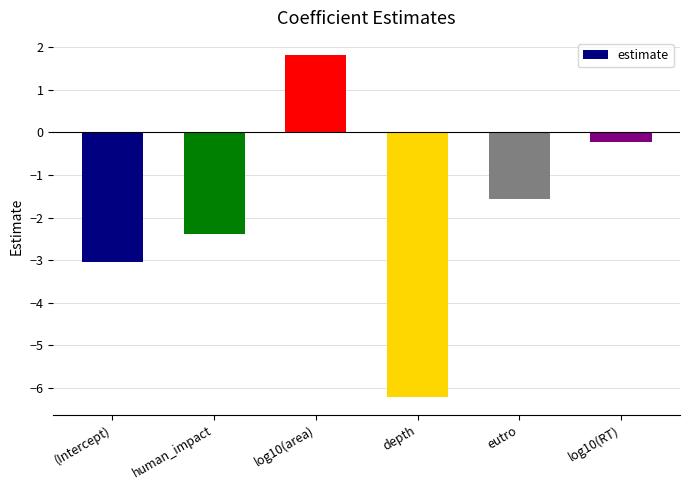

How many positive values are there?

1